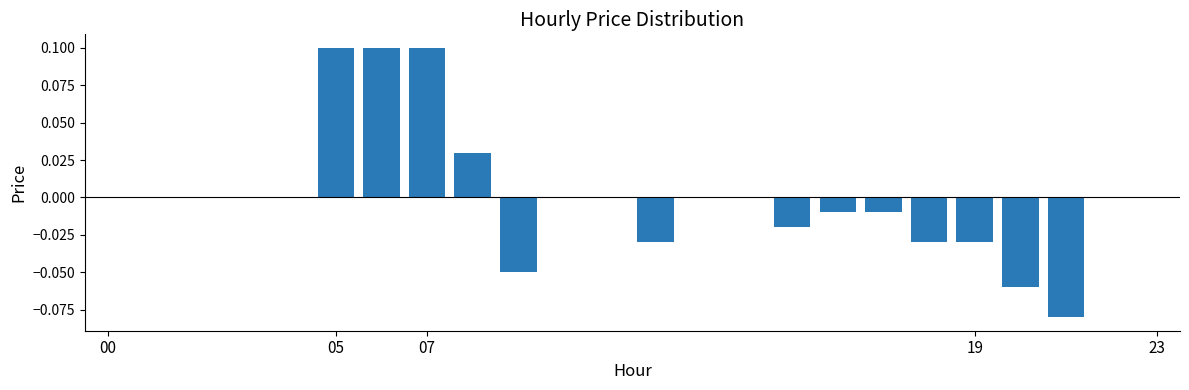

Reading left to right, list all the values displayed in this chart.

0.0	0.0	0.0	0.0	0.0	0.1	0.1	0.1	0.0	-0.1	0.0	0.0	-0.0	0.0	0.0	-0.0	-0.0	-0.0	-0.0	-0.0	-0.1	-0.1	0.0	0.0